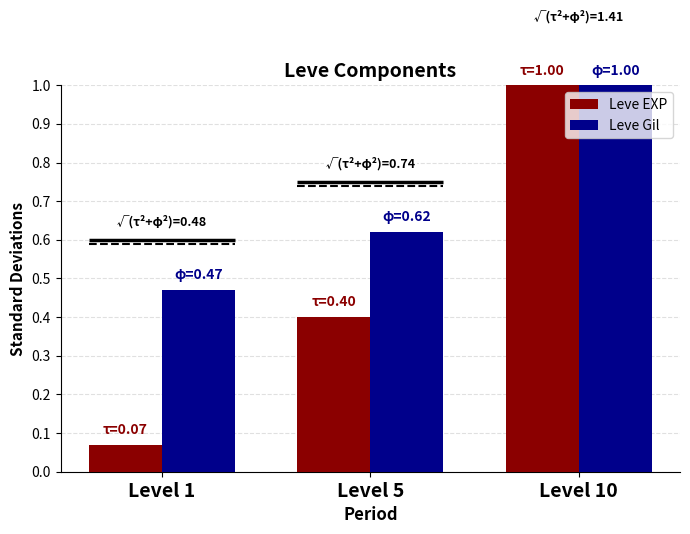

Reading left to right, what are all the values shown in this chart?

Leve EXP: 0.1	0.4	1.0
Leve Gil: 0.5	0.6	1.0